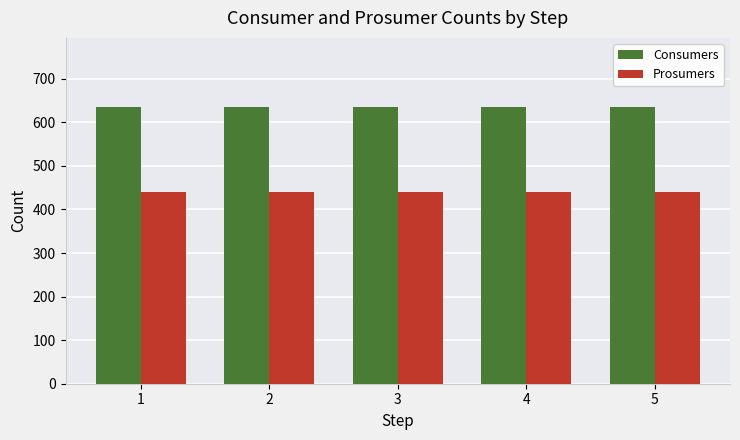

Reading right to left, extract all data points from this chart.

Consumers: 635	635	635	635	635
Prosumers: 440	440	440	440	440